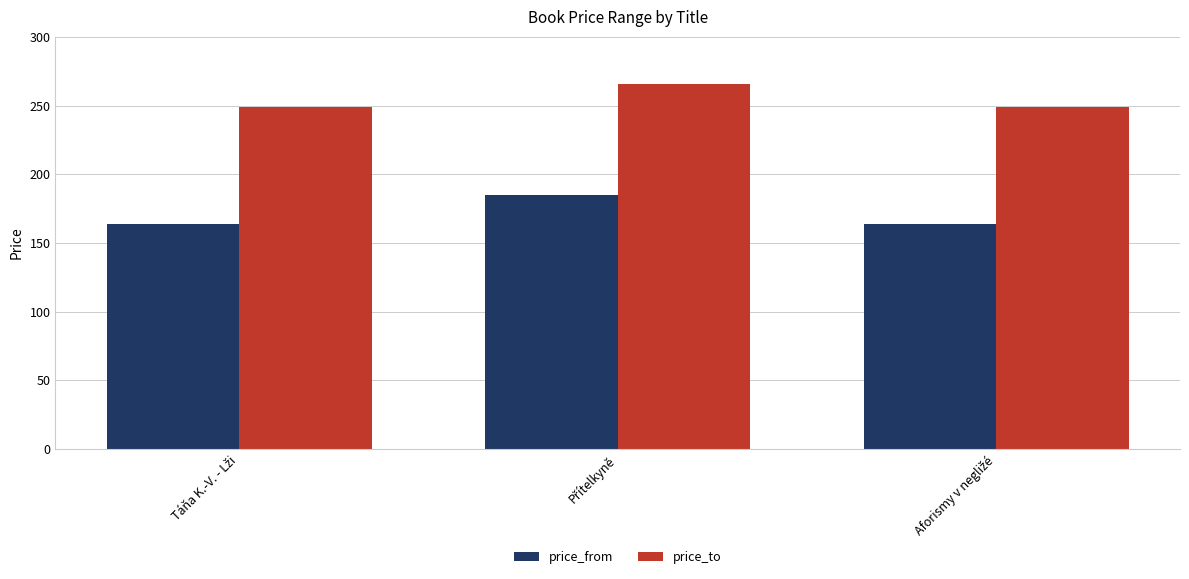

What is the difference between the maximum and minimum values in the price_to series?

17